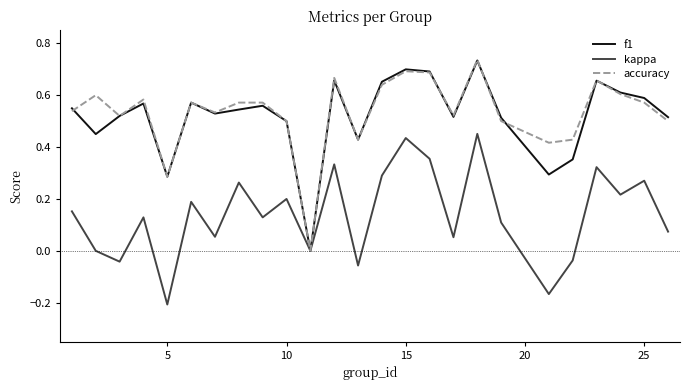

True or false: f1 and kappa cross at least once.

False